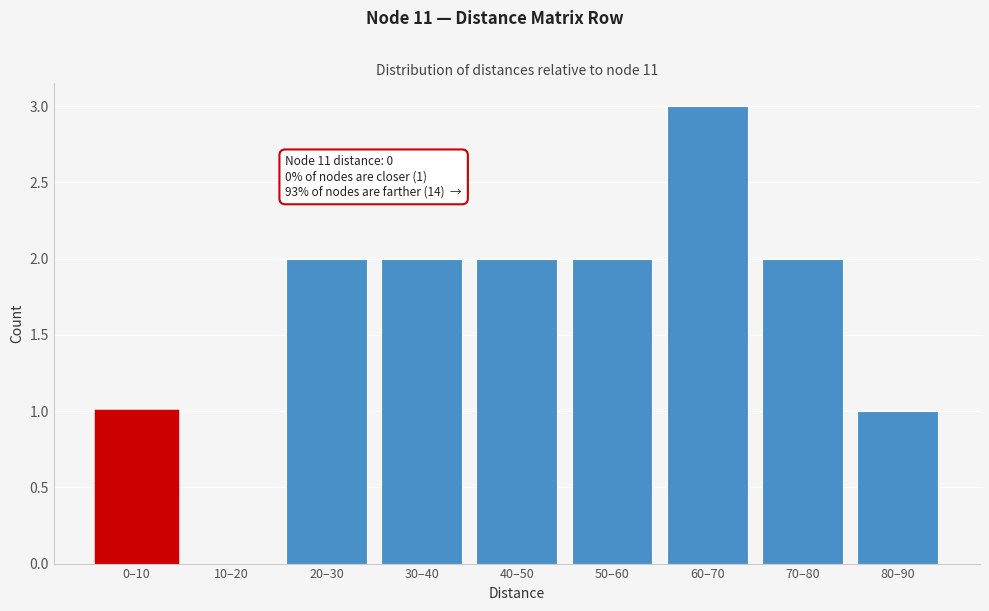

Reading left to right, transcribe all the data shown in this chart.

0–10=1	10–20=0	20–30=2	30–40=2	40–50=2	50–60=2	60–70=3	70–80=2	80–90=1